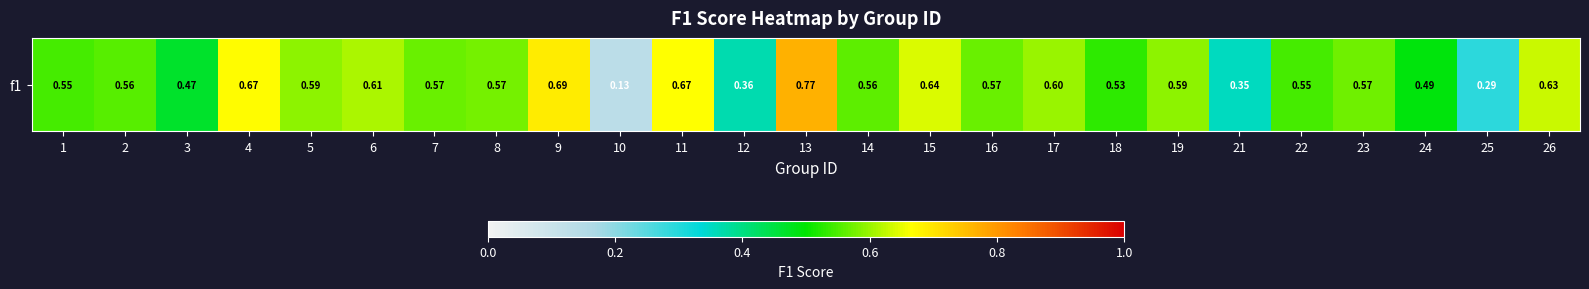

Reading left to right, what are all the values shown in this chart?

1=0.5	2=0.6	3=0.5	4=0.7	5=0.6	6=0.6	7=0.6	8=0.6	9=0.7	10=0.1	11=0.7	12=0.4	13=0.8	14=0.6	15=0.6	16=0.6	17=0.6	18=0.5	19=0.6	21=0.4	22=0.5	23=0.6	24=0.5	25=0.3	26=0.6